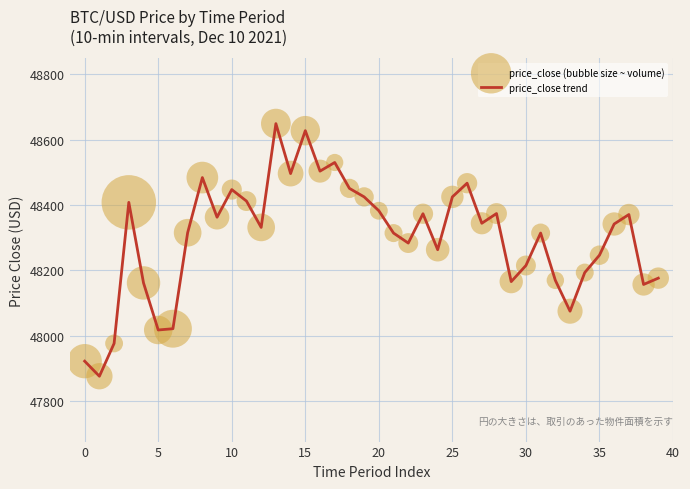

What is the difference between the maximum and minimum values?

773.1